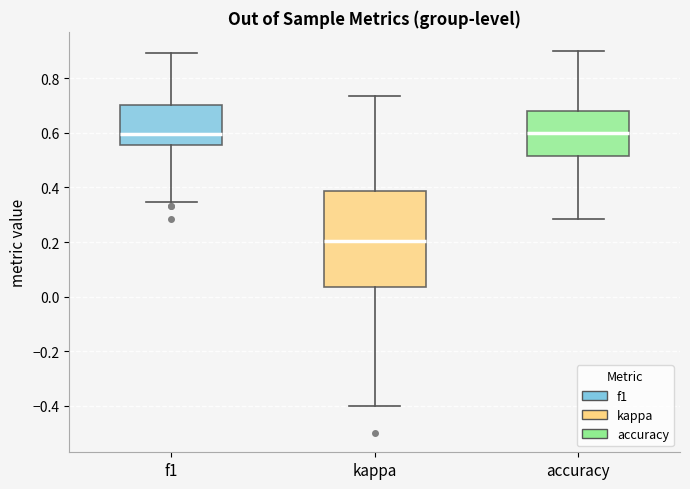

Where is the upper edge of the box for accuracy on the y-axis? The values are not printed on the chart, so give them approximately, as read against the axis.

0.68